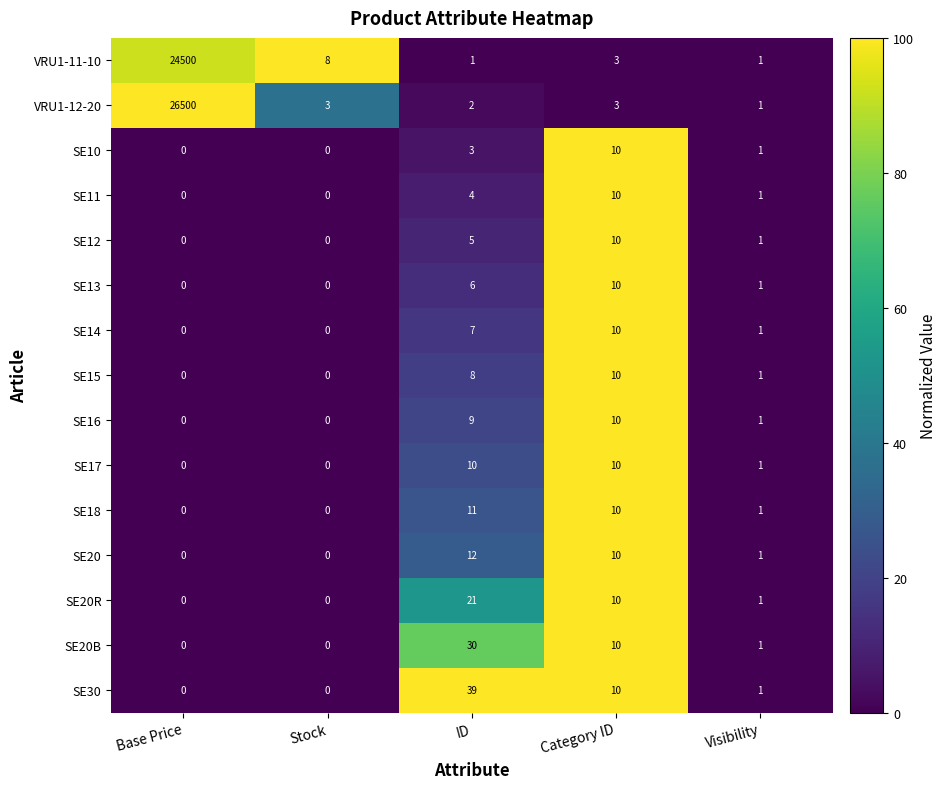

At which label does SE18 first exceed 1?

ID